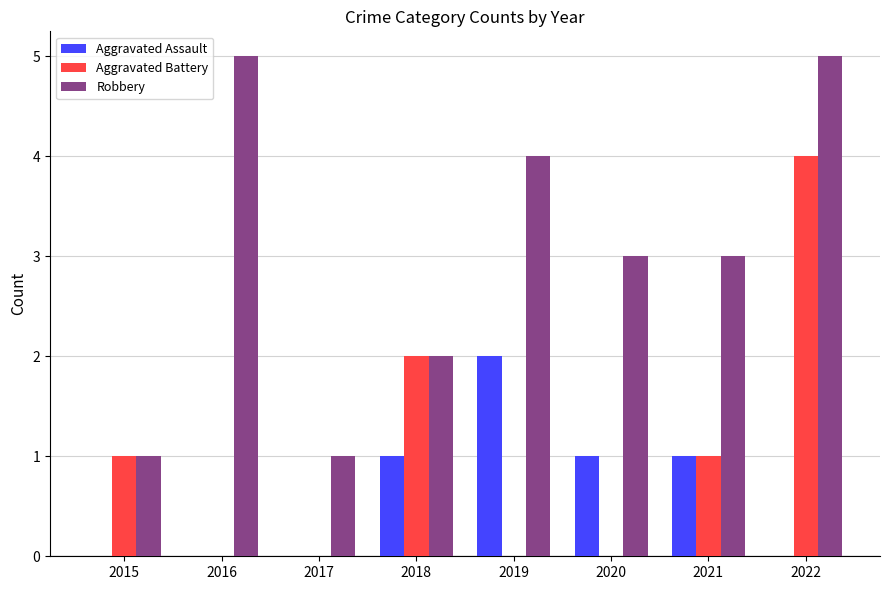

What is the total value across all series at 2019?

6